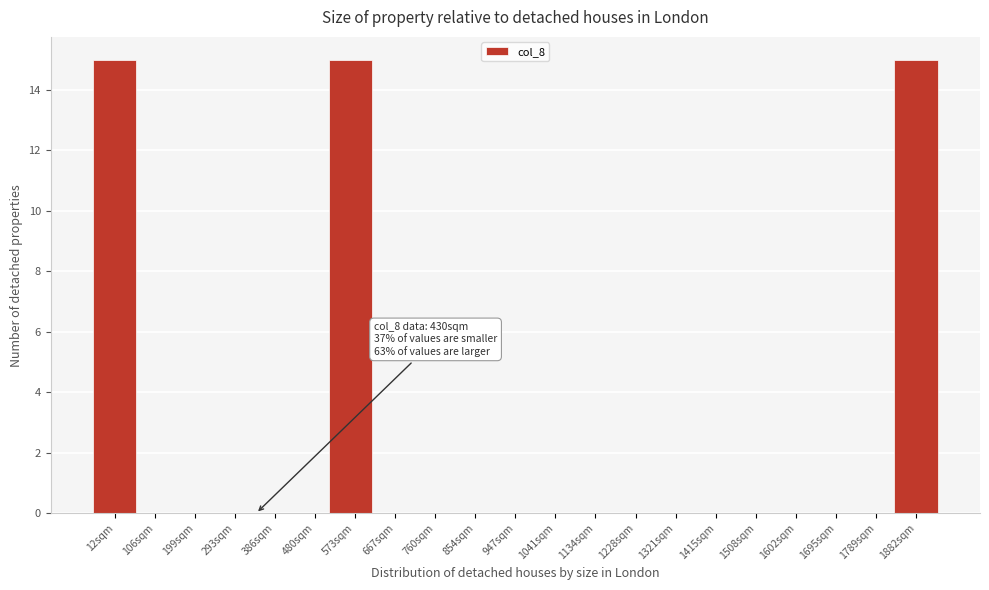

Reading left to right, transcribe all the data shown in this chart.

12sqm=15	106sqm=0	199sqm=0	386sqm=0	480sqm=0	573sqm=15	667sqm=0	760sqm=0	854sqm=0	1041sqm=0	1134sqm=0	1228sqm=0	1321sqm=0	1415sqm=0	1508sqm=0	1695sqm=0	1789sqm=0	1882sqm=15